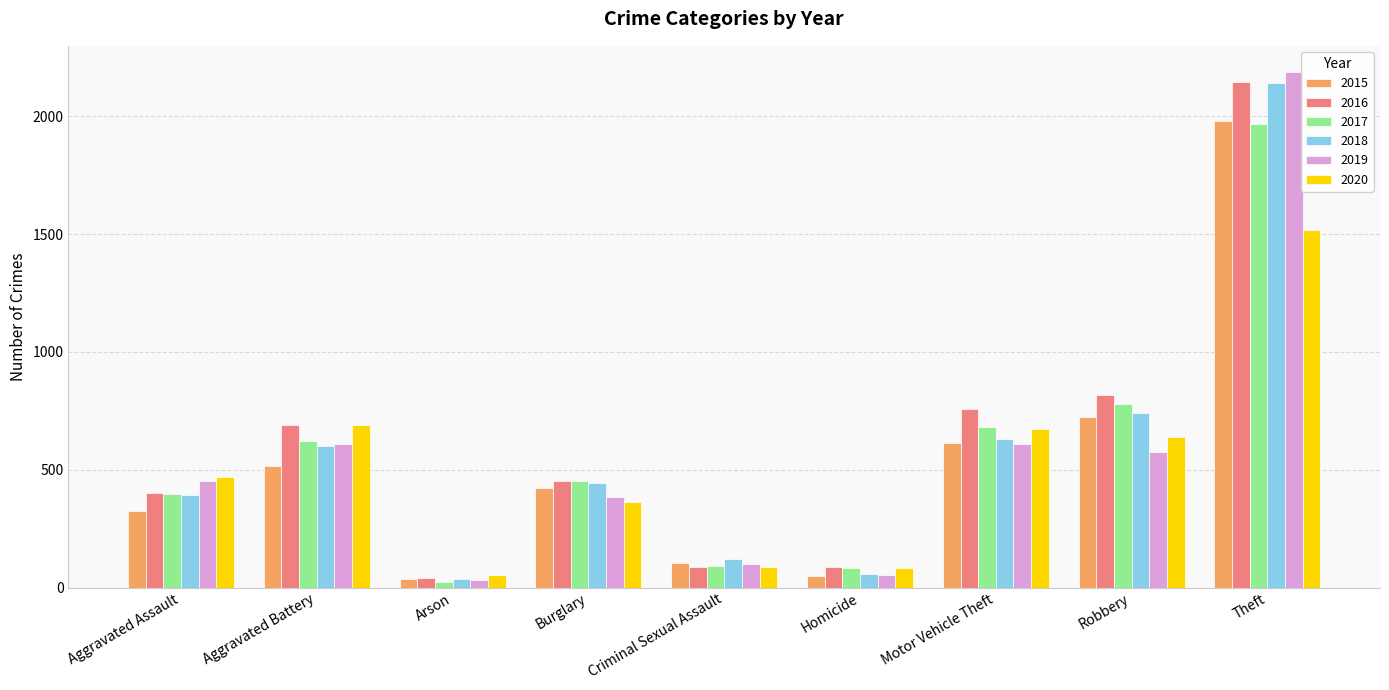

Is the value of 2016 at Burglary greater than the value of 2017 at Aggravated Battery?

No